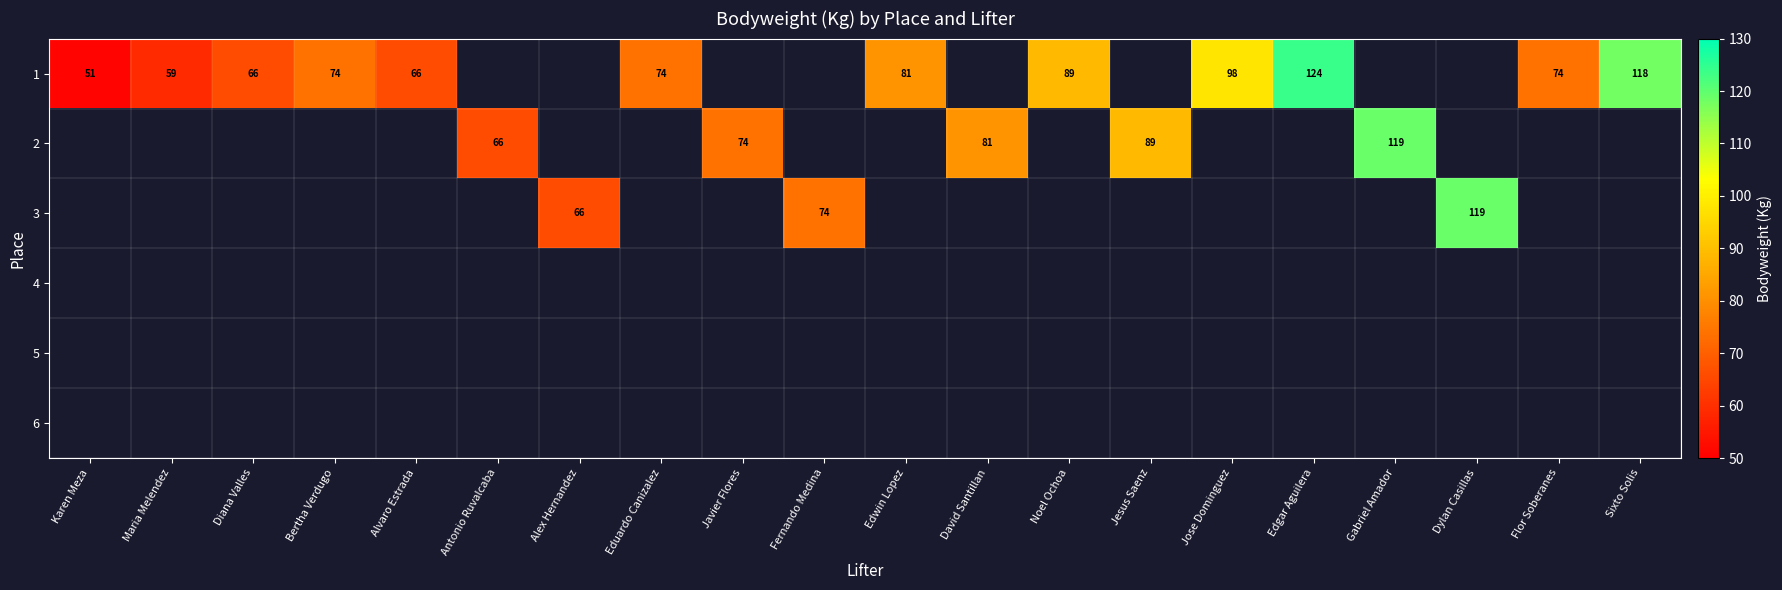

How many categories are shown in the chart?

20